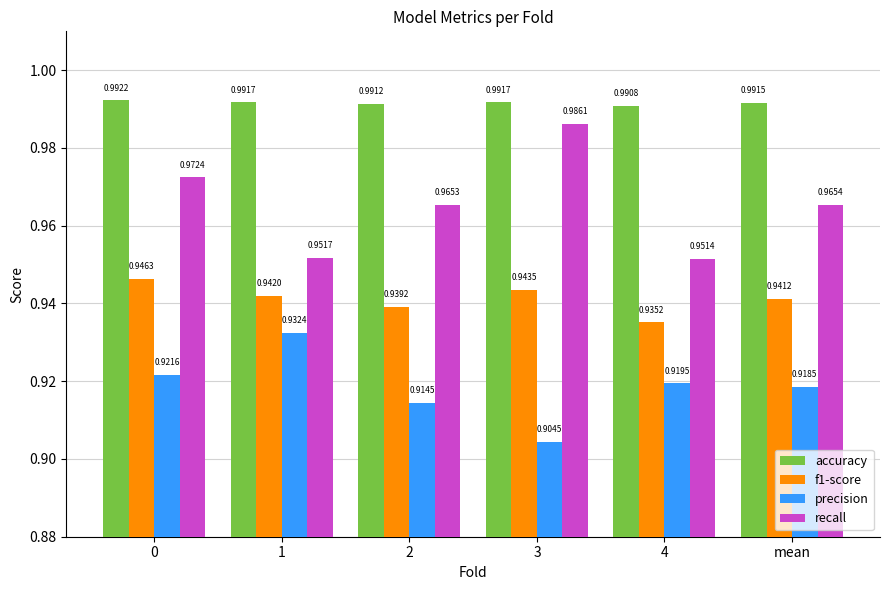

Rank the categories by recall value from highest to lowest.

3, 0, mean, 2, 1, 4